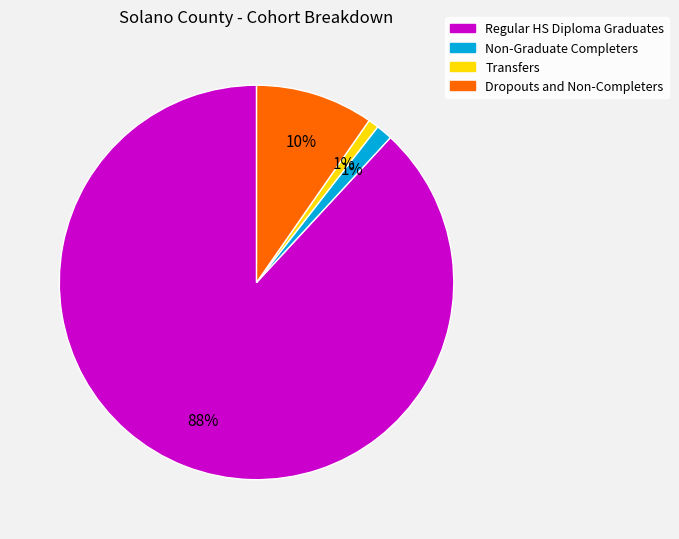

Between Dropouts and Non-Completers and Regular HS Diploma Graduates, which is larger?

Regular HS Diploma Graduates